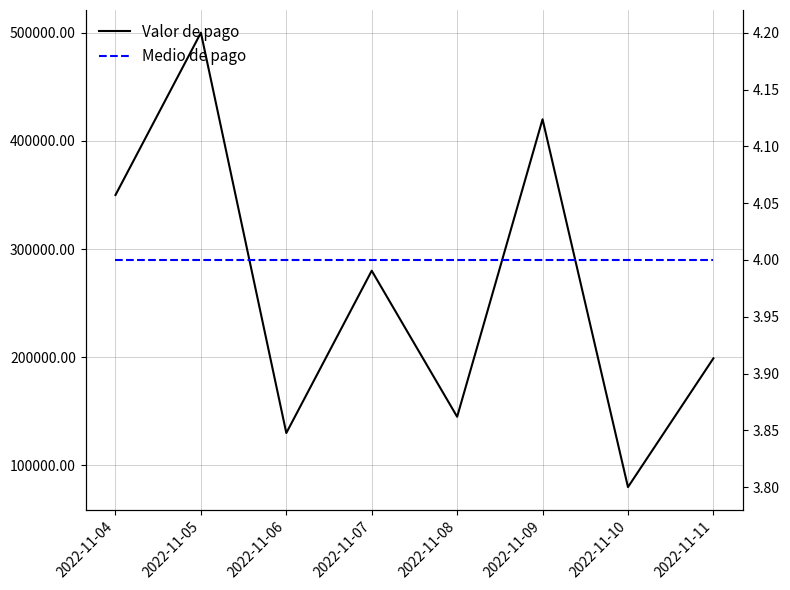

Rank the series by their maximum value, from lowest to highest.

Medio de pago, Valor de pago